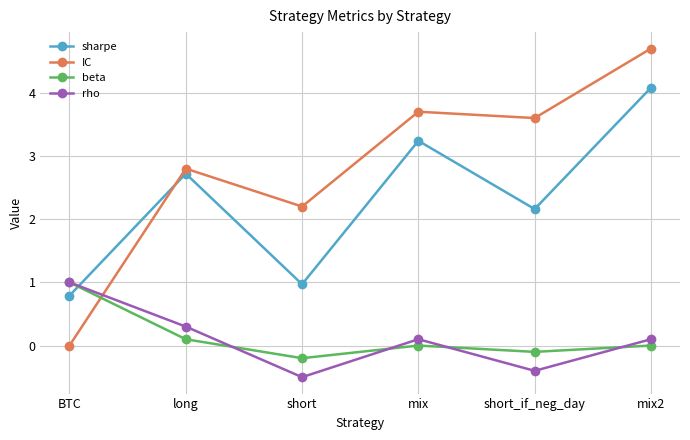

Reading right to left, what are all the values shown in this chart?

sharpe: 4.1	2.2	3.2	1.0	2.7	0.8
IC: 4.7	3.6	3.7	2.2	2.8	0.0
beta: 0.0	-0.1	0.0	-0.2	0.1	1.0
rho: 0.1	-0.4	0.1	-0.5	0.3	1.0